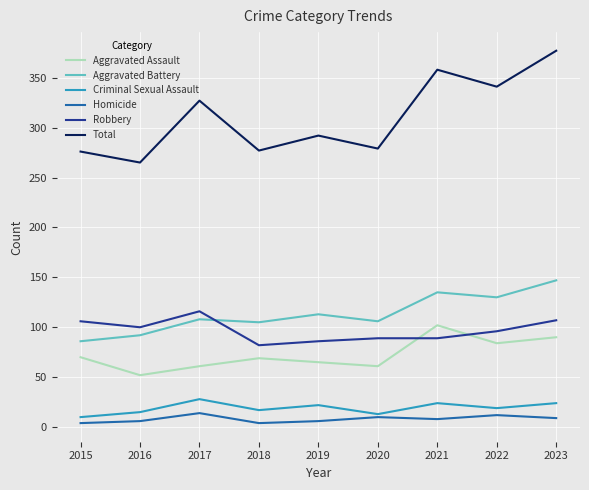

Is the value of Robbery at 2023 greater than the value of Criminal Sexual Assault at 2018?

Yes